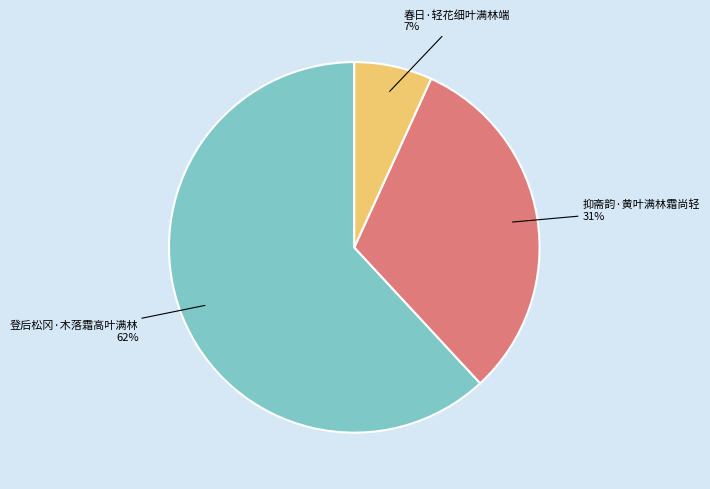

Which slice is the largest?

登后松冈·木落霜高叶满林